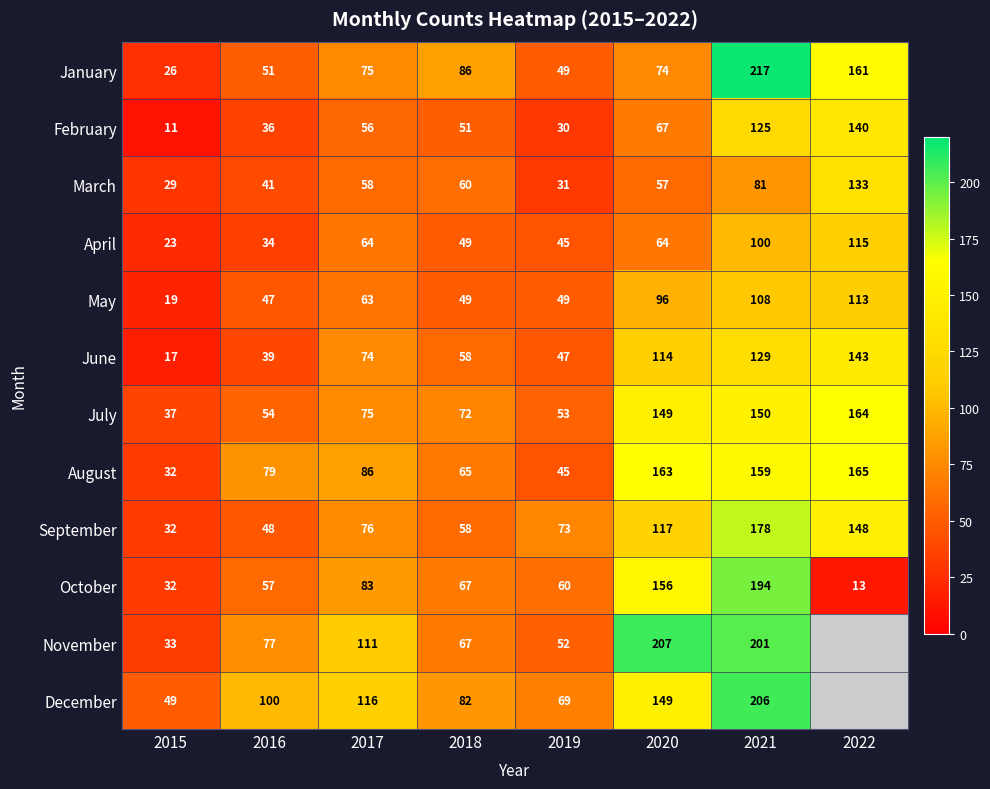

What is the total value across all series at 2016?

663